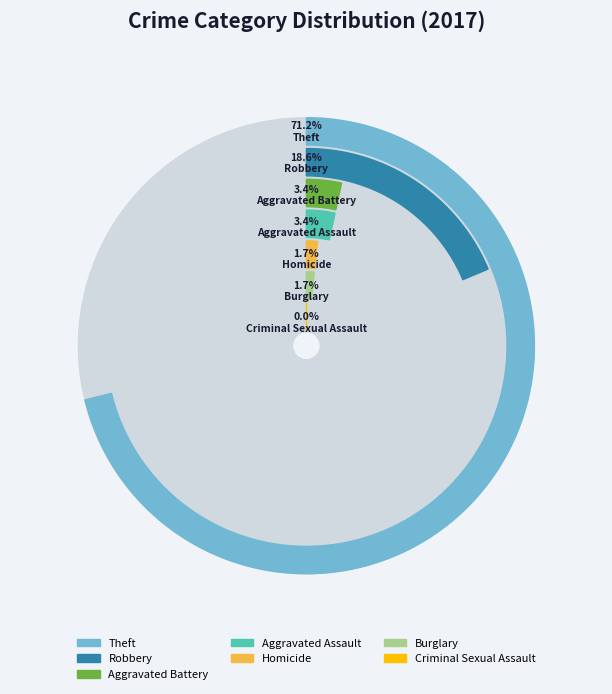

Count the number of slices in the pie.

7